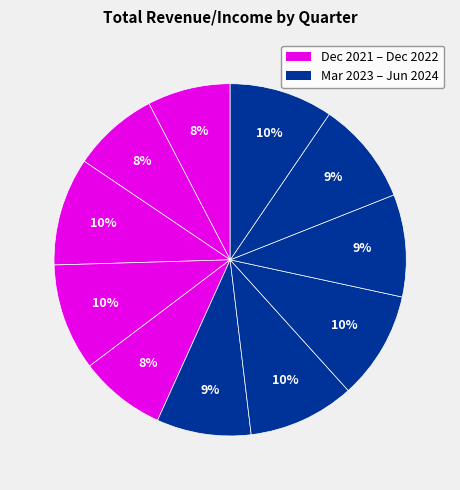

How many slices are in this pie chart?

11